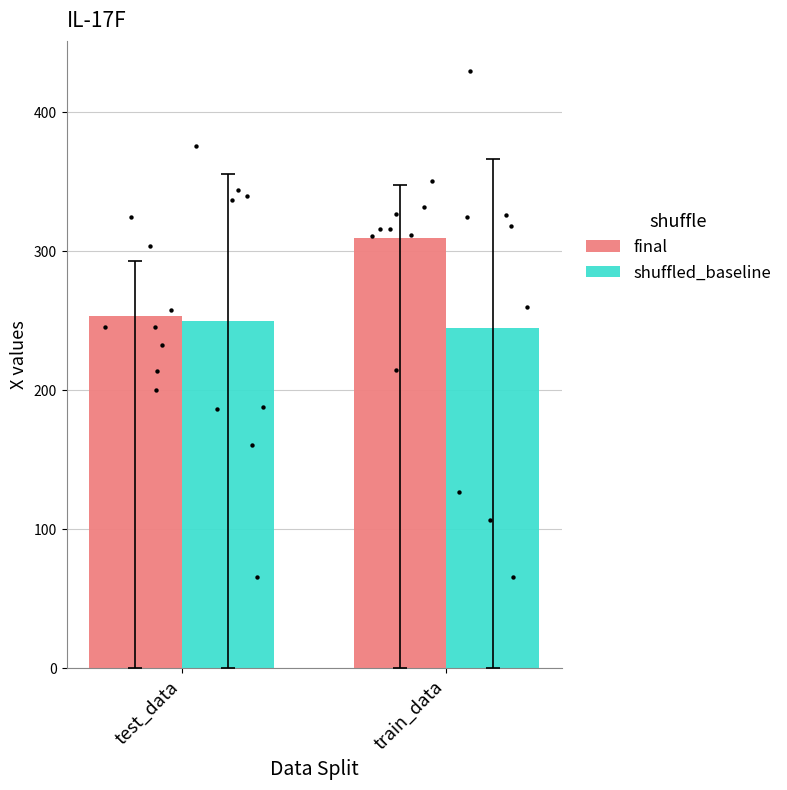

Which series has the largest total across all categories?

final